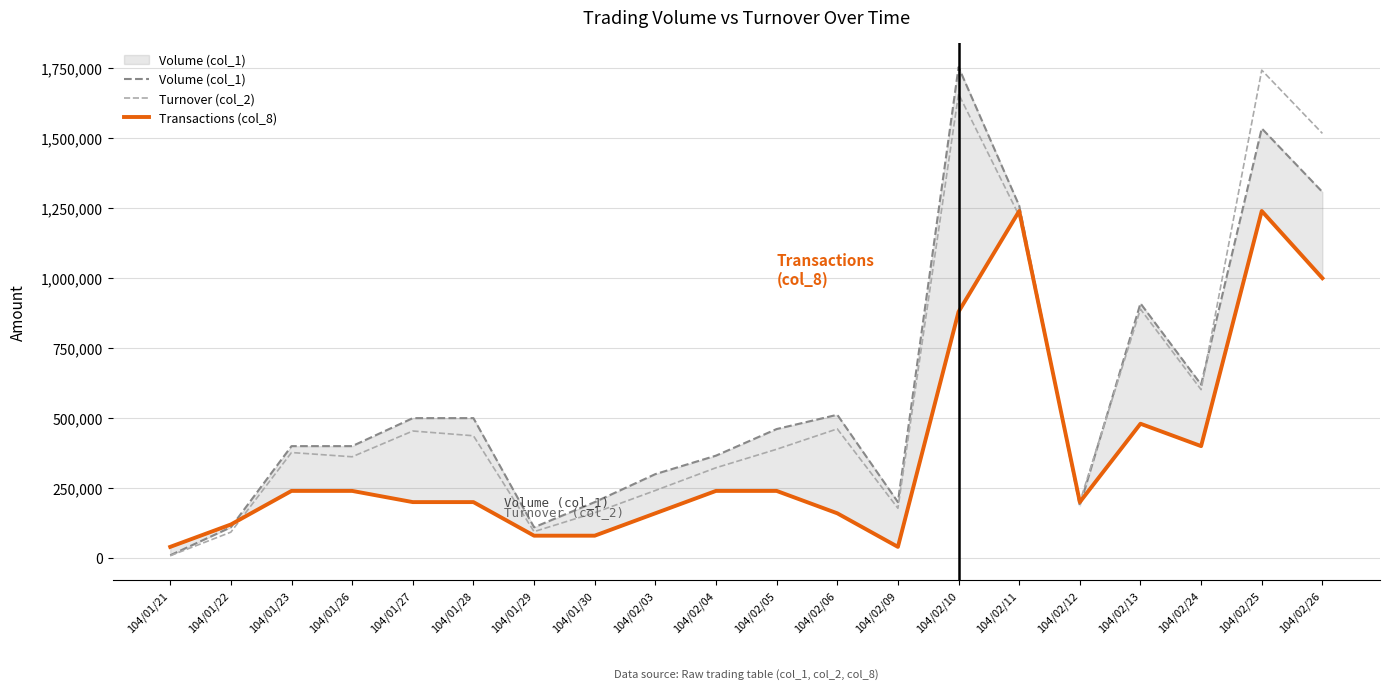

Is the value of Volume (col_1) at 104/02/13 greater than the value of Transactions (col_8) at 104/02/12?

Yes